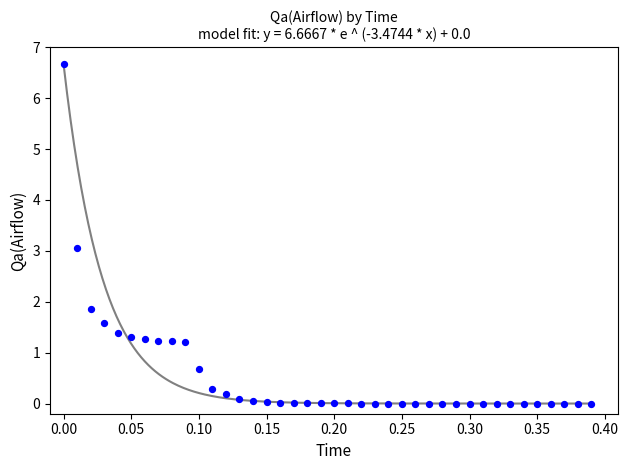

What is the range of X values (max minus min)?

0.4